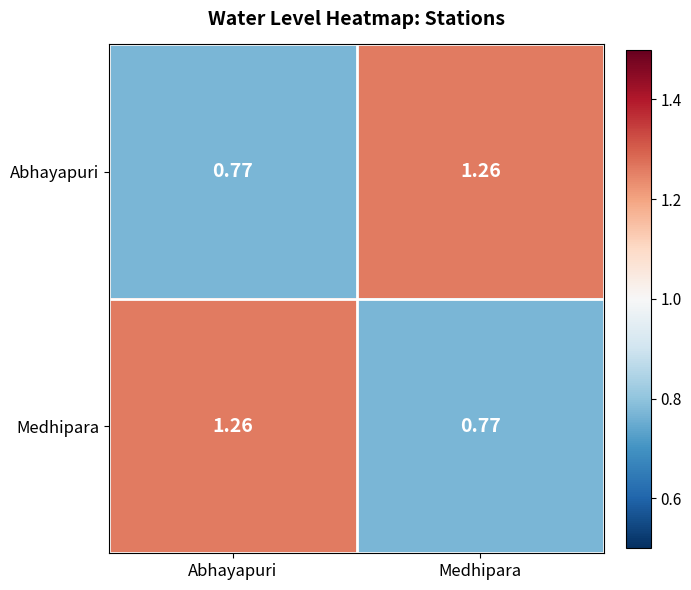

How many data points does each series have?

2